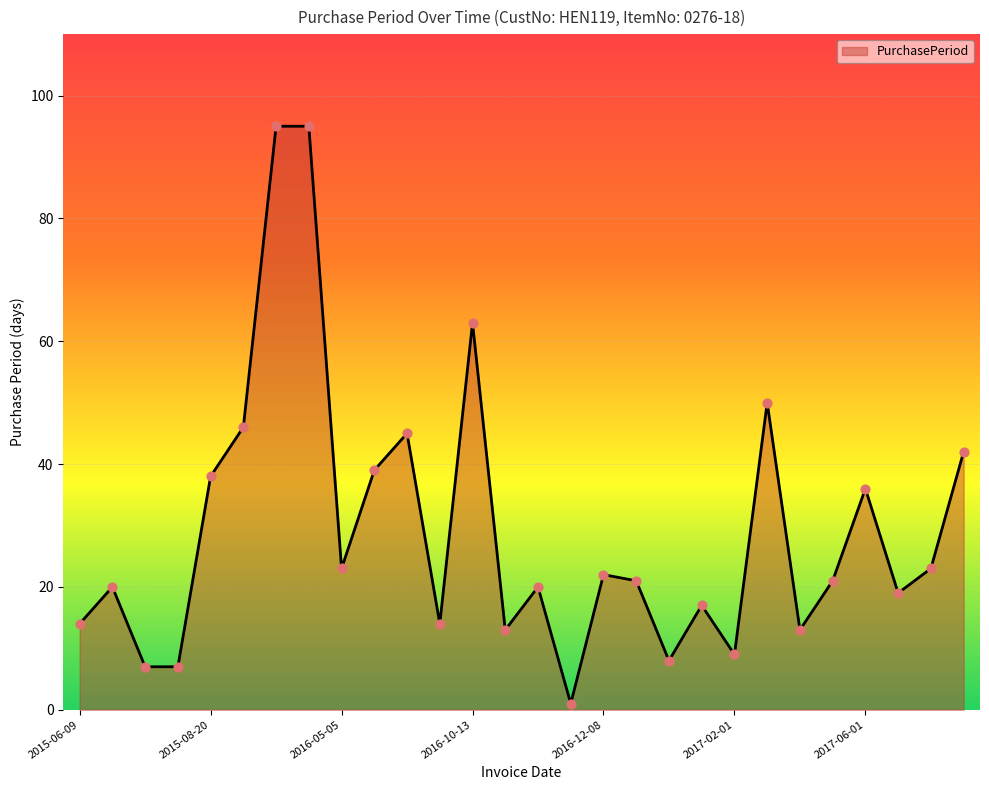

Is this an area chart (filled region under the line)?

Yes